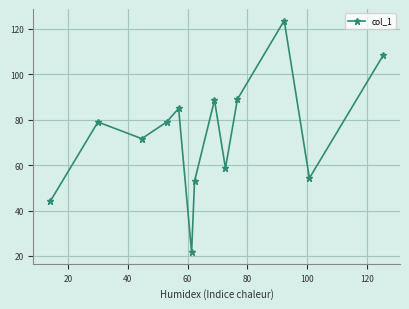

How many interior local valleys (lower than both neighbors) does the data have?

4